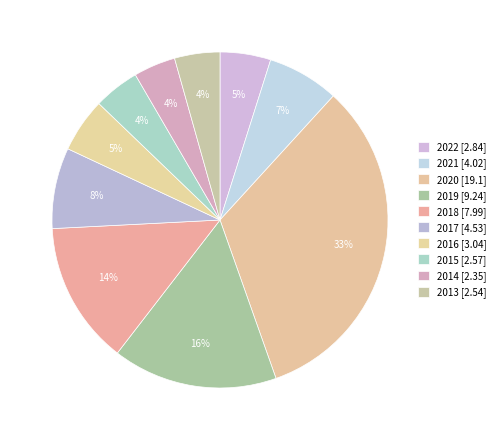

Which category has the smallest portion of the pie?

2014